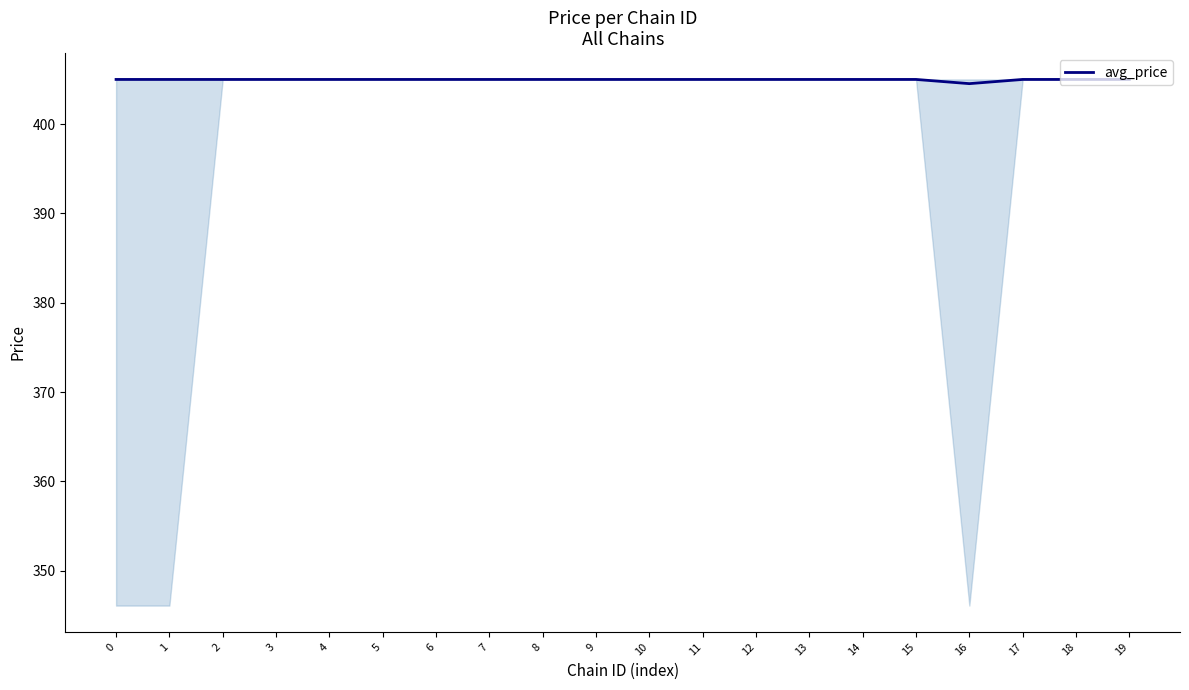

What is the maximum value shown in the chart?

405.0